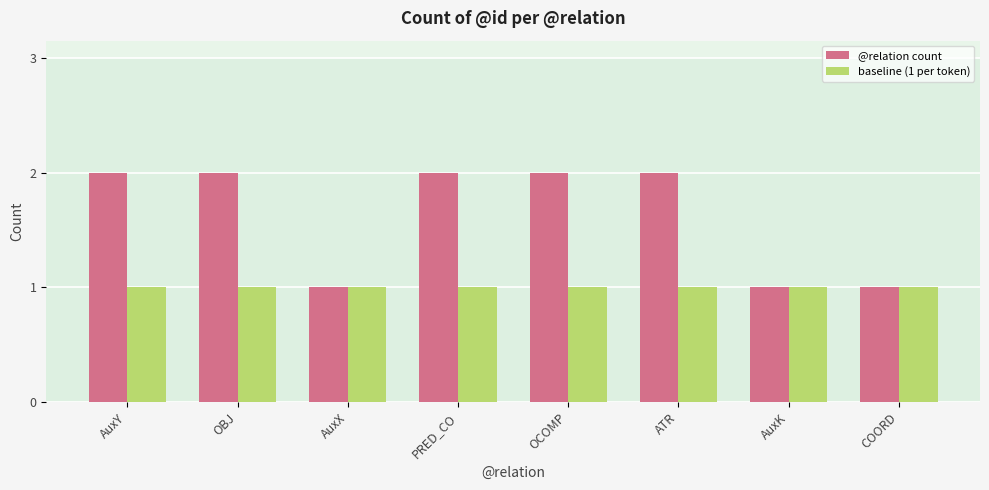

Does the chart contain stacked bars?

No